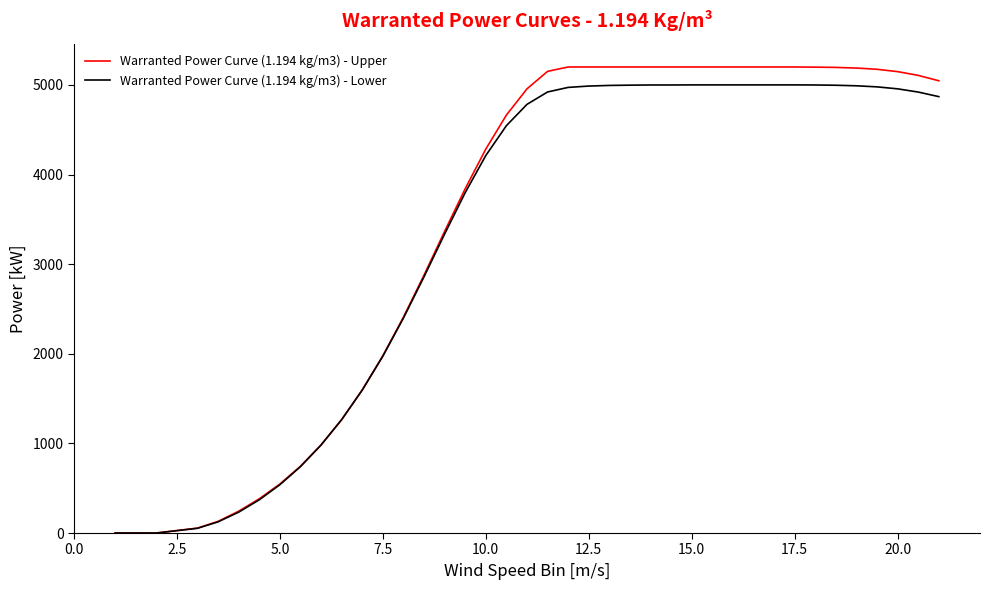

Which series has the largest range (max minus min)?

Warranted Power Curve (1.194 kg/m3) - Upper